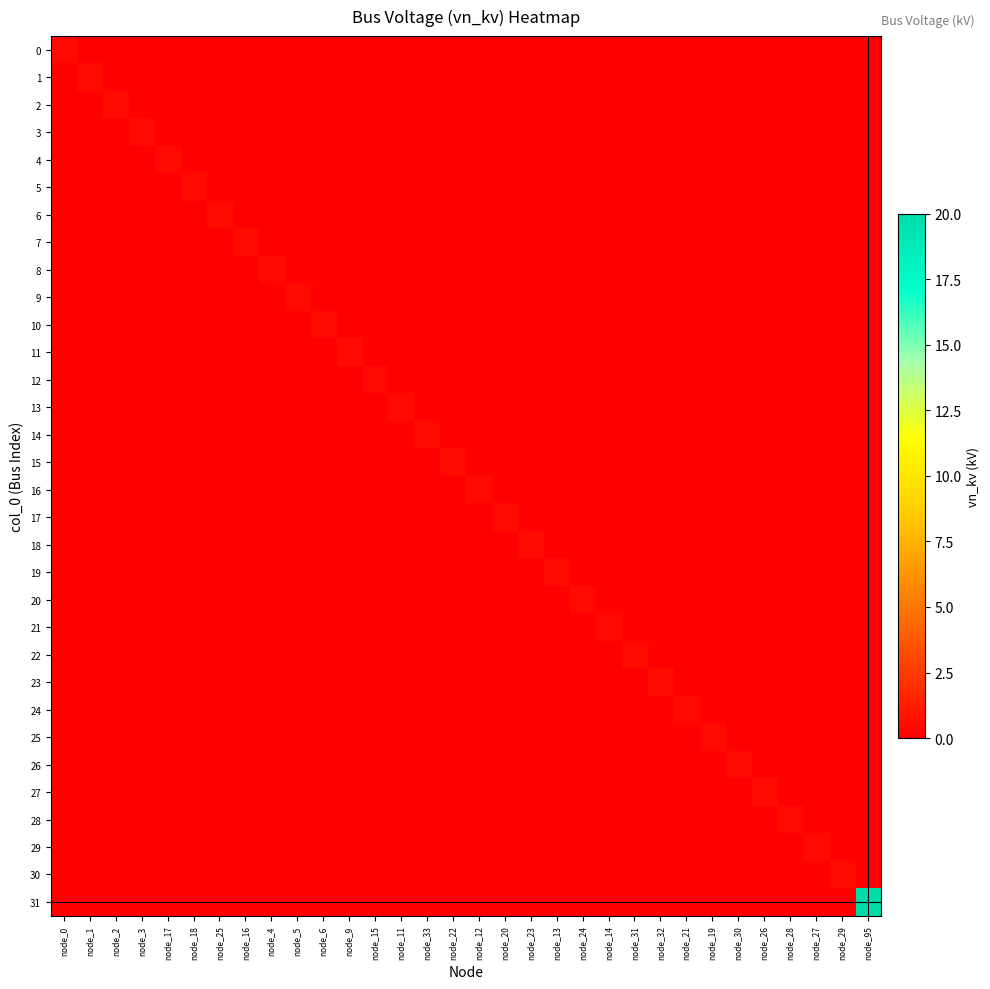

Which label corresponds to the smallest value in the chart?

node_1